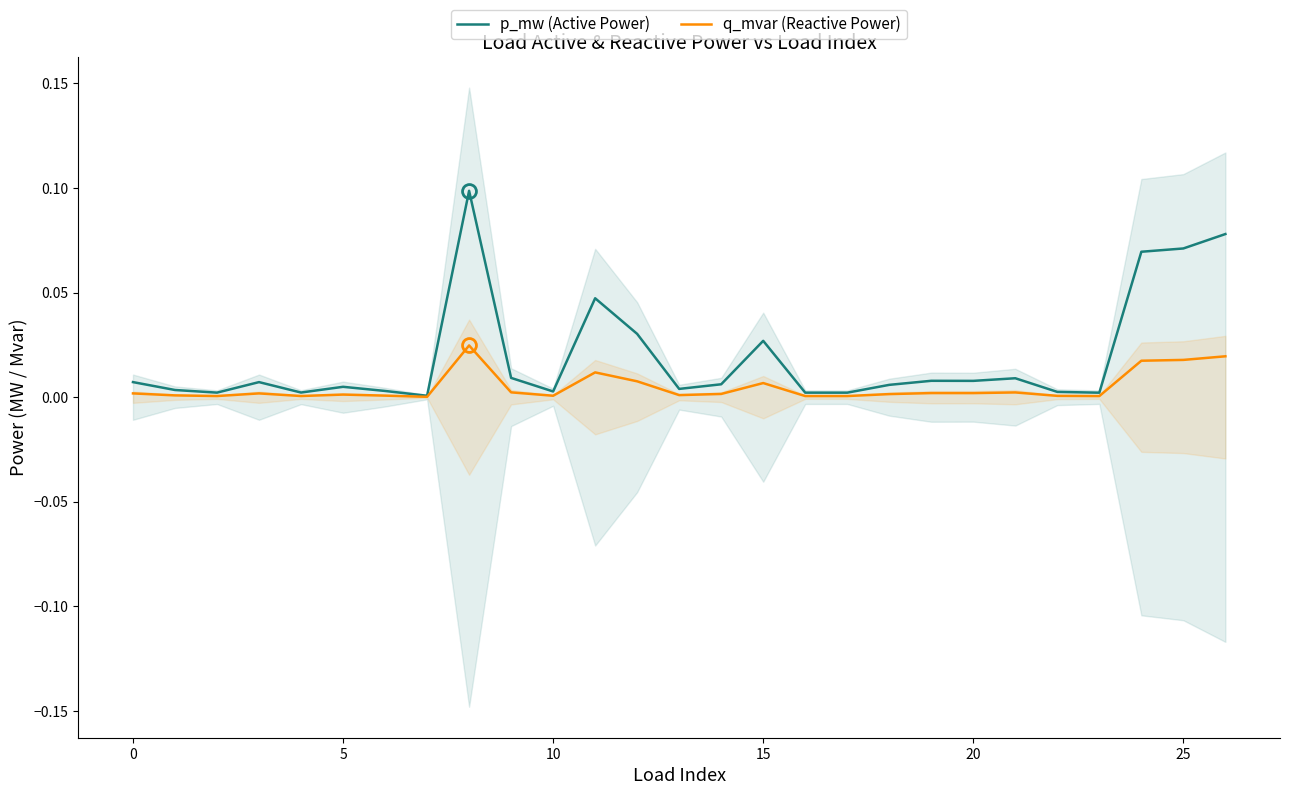

Which series has the largest range (max minus min)?

p_mw (Active Power)